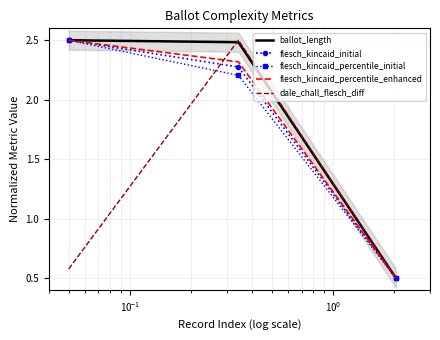

How many series are shown in this chart?

5